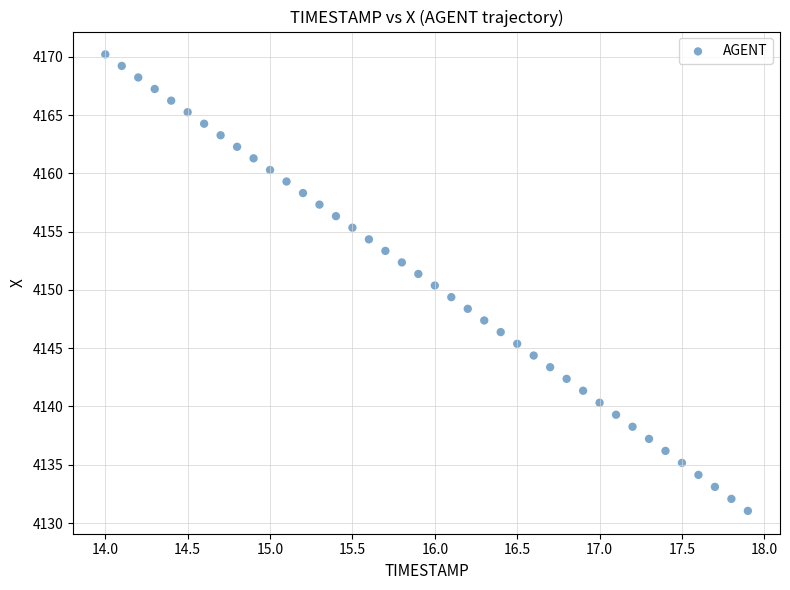

What is the range of Y values (max minus min)?

39.2